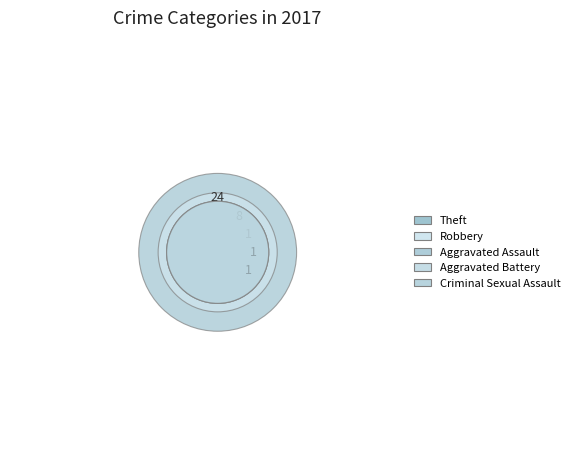

How much of the chart is everything except Aggravated Battery?

97.1%